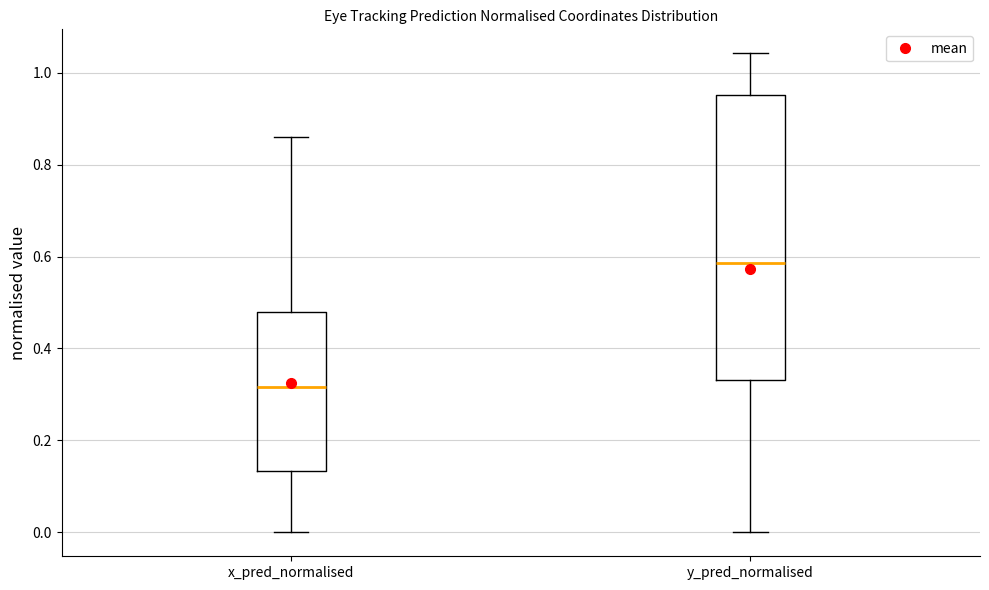

Where does the upper whisker of the box for x_pred_normalised end on the y-axis? The values are not printed on the chart, so give them approximately, as read against the axis.

0.86